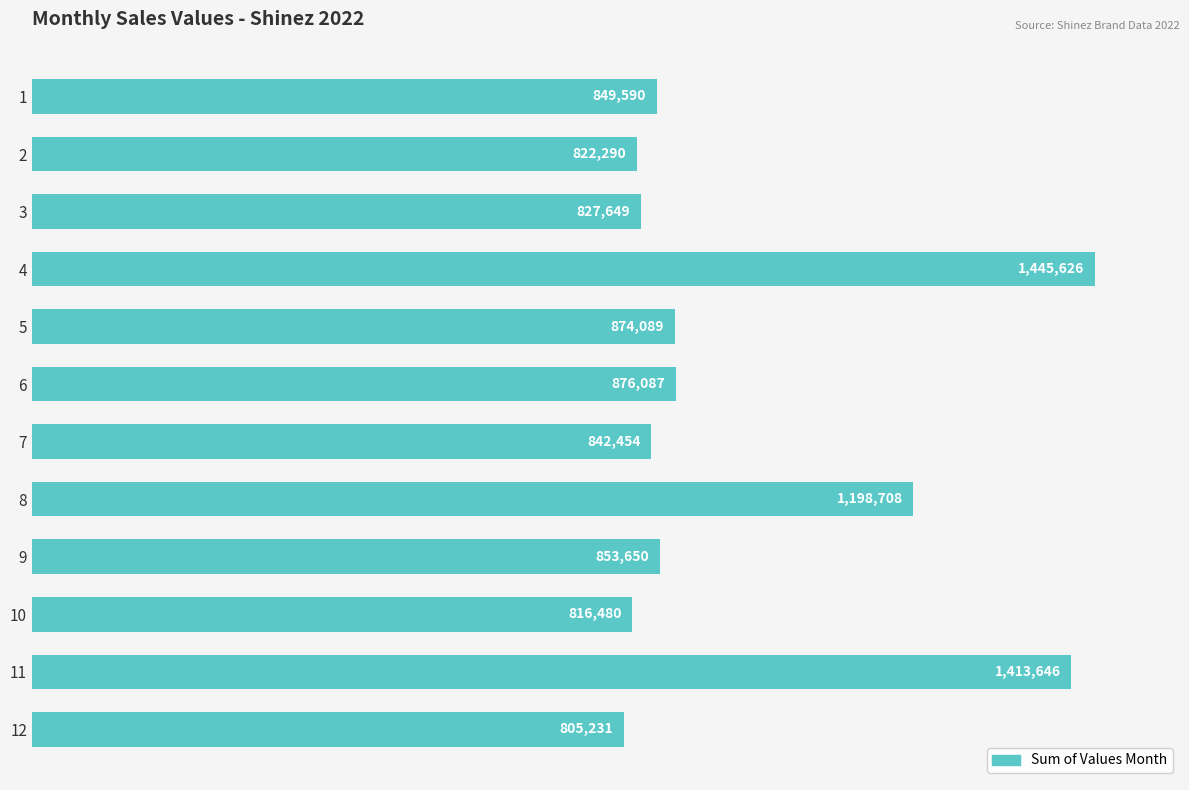

Rank the categories by value from lowest to highest.

12, 10, 2, 3, 7, 1, 9, 5, 6, 8, 11, 4